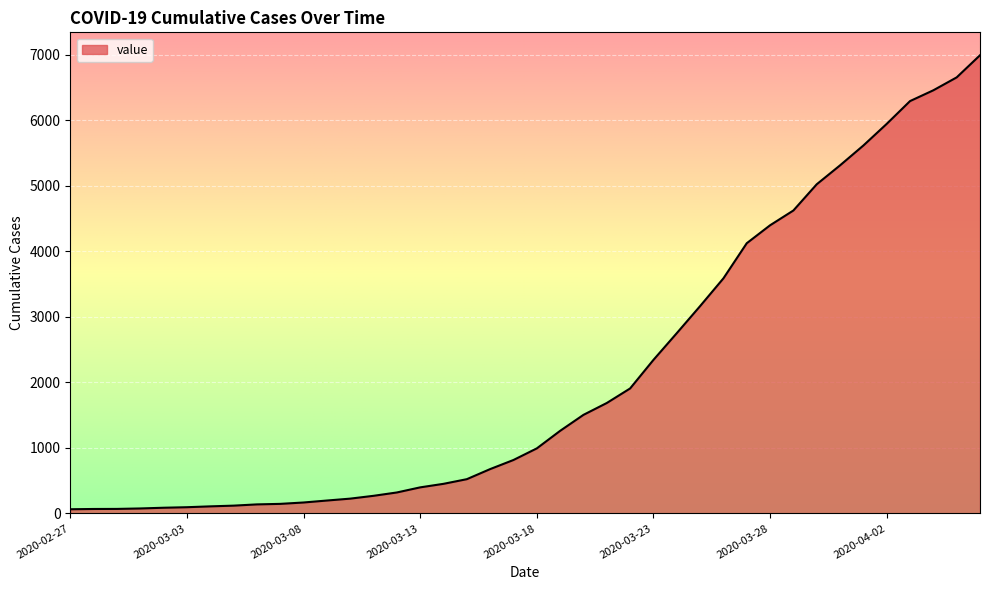

What is the maximum value shown in the chart?

6995